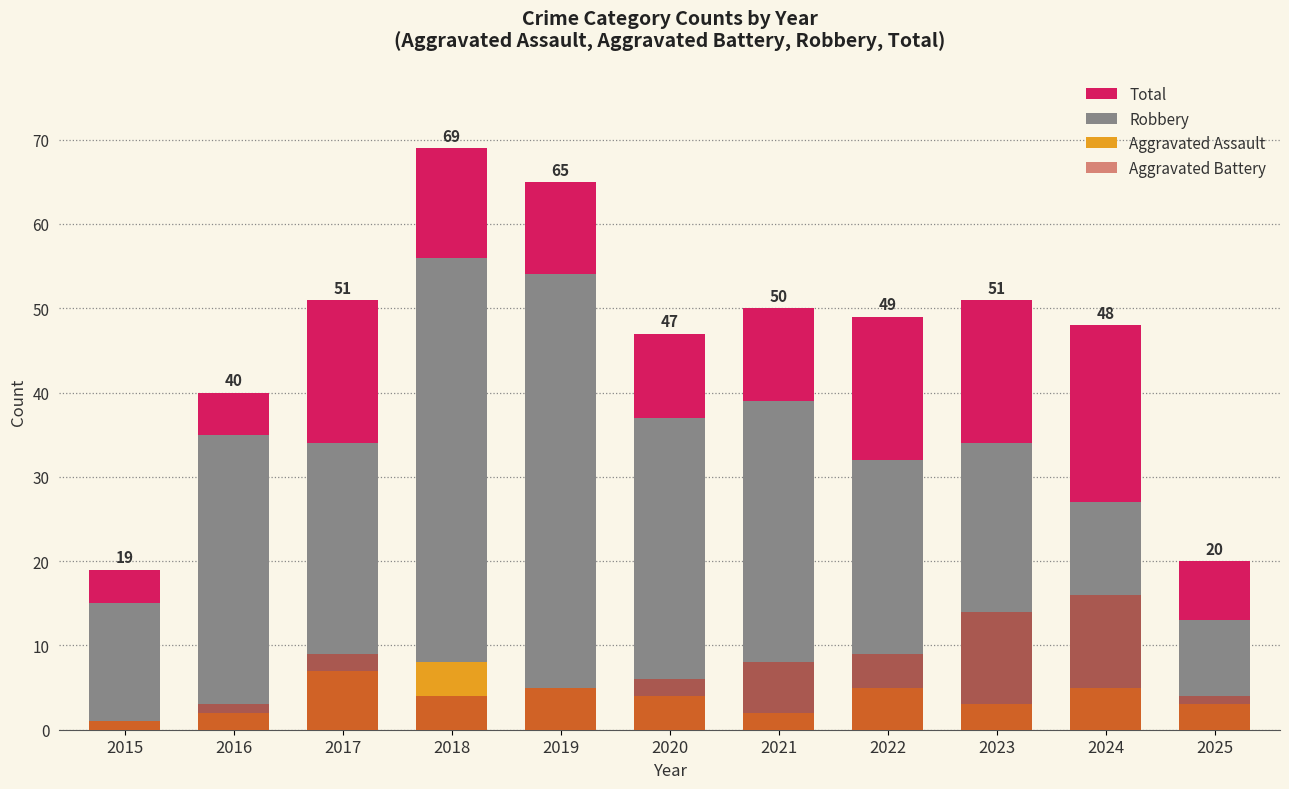

Where is Total nearest to the value 44?

2020